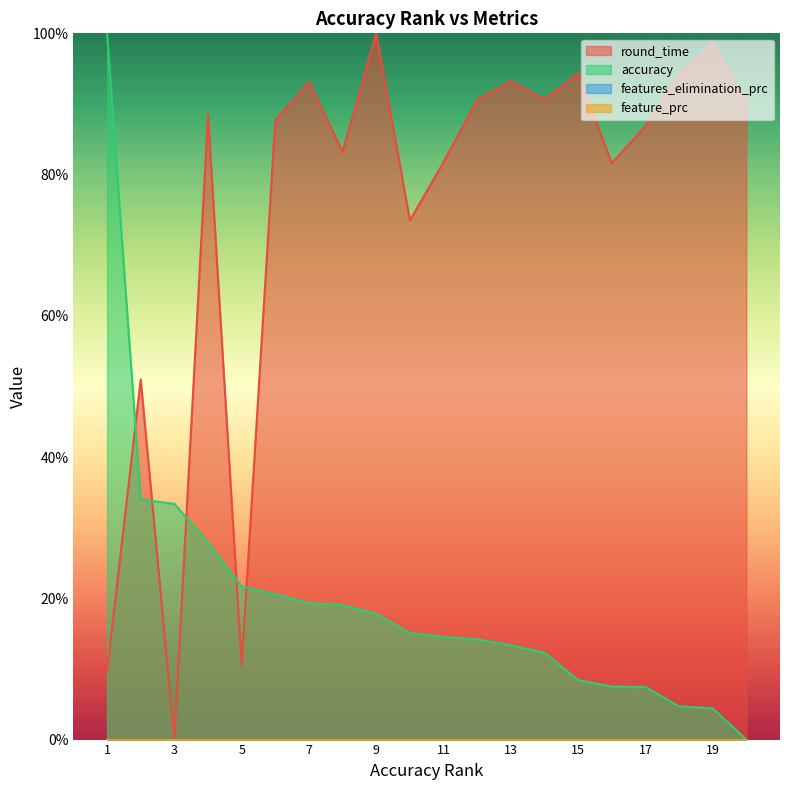

Which series changed the most between 5 and 19?

round_time